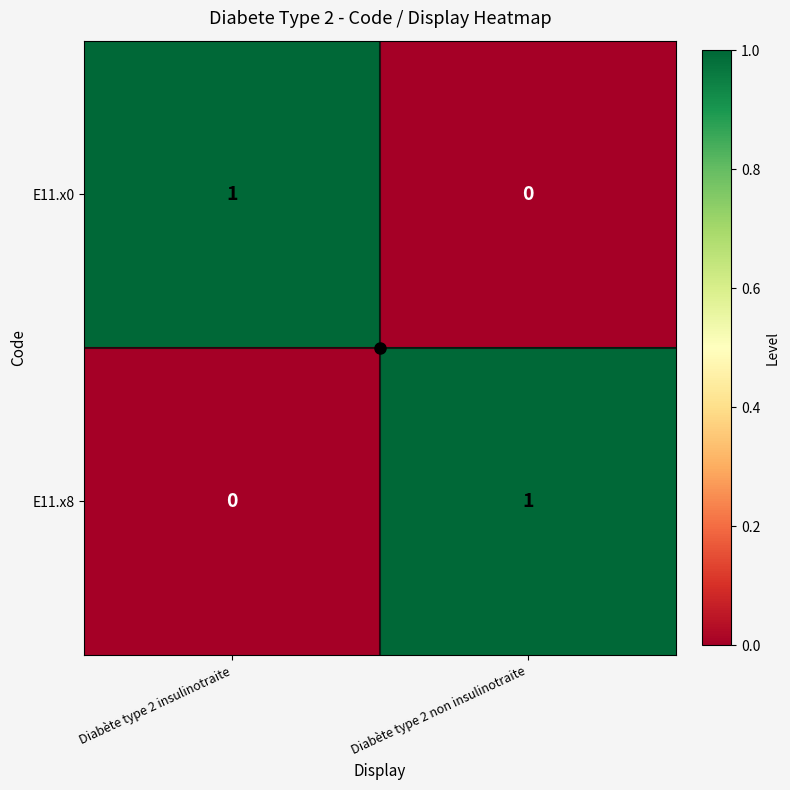

What is the spread (max minus min) of values at Diabète type 2 non insulinotraite?

1